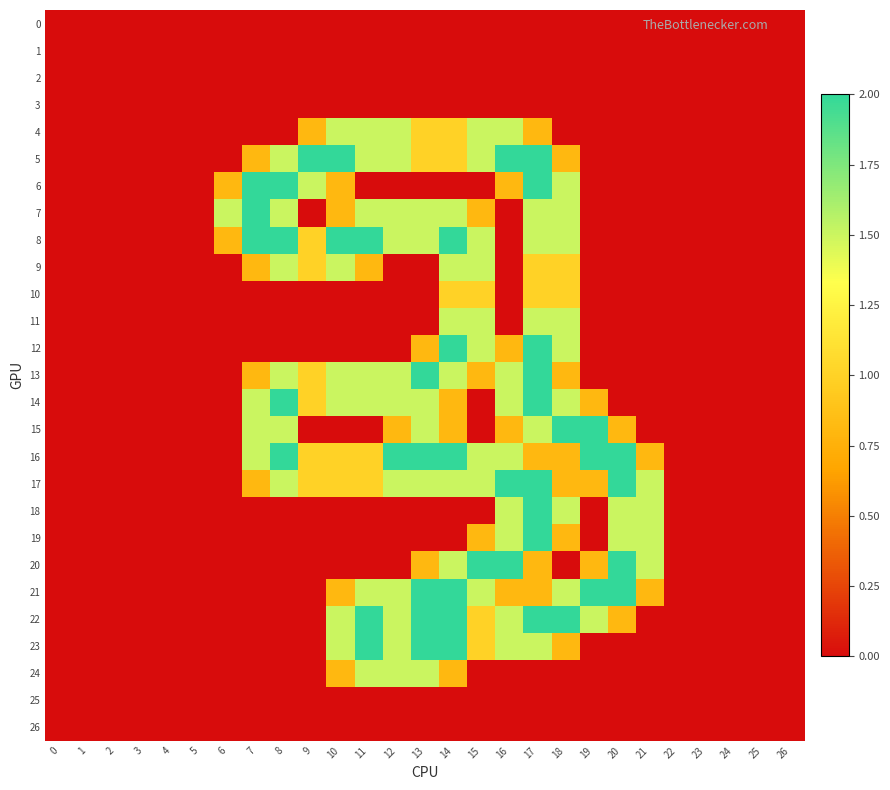

Which series changed the most between 18 and 20?

20